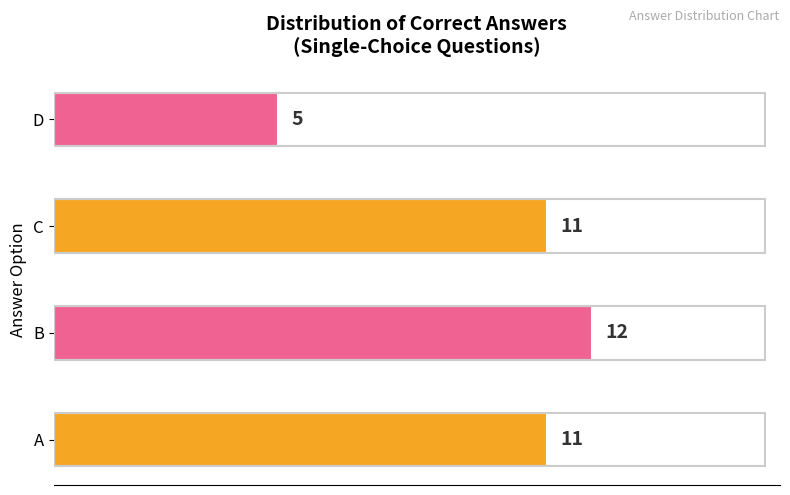

Reading top to bottom, transcribe all the data shown in this chart.

5	11	12	11